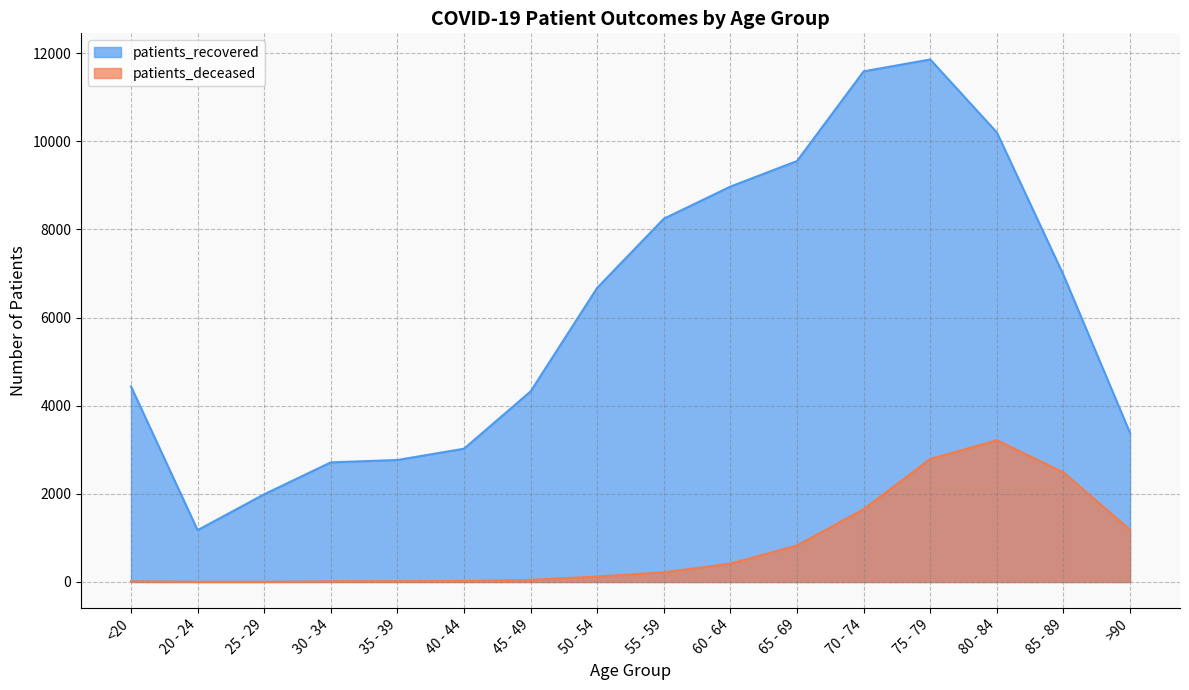

Which series has the widest spread of values?

patients_recovered